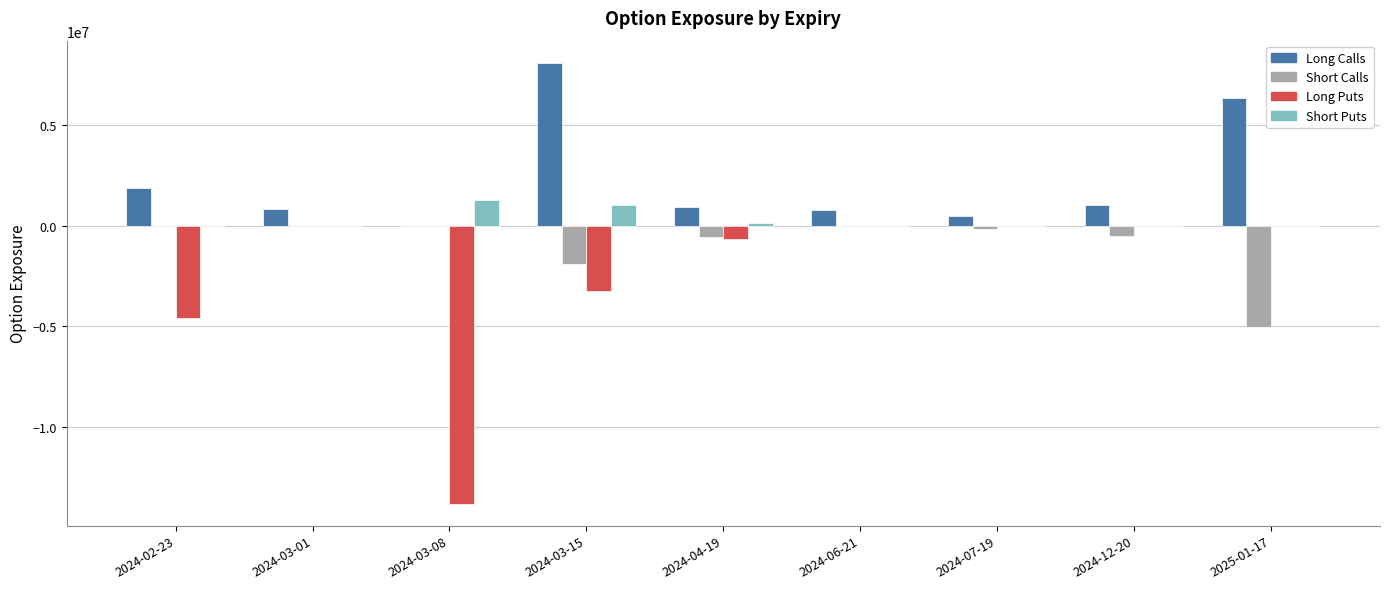

What are all the series names shown in the legend?

Long Calls, Short Calls, Long Puts, Short Puts